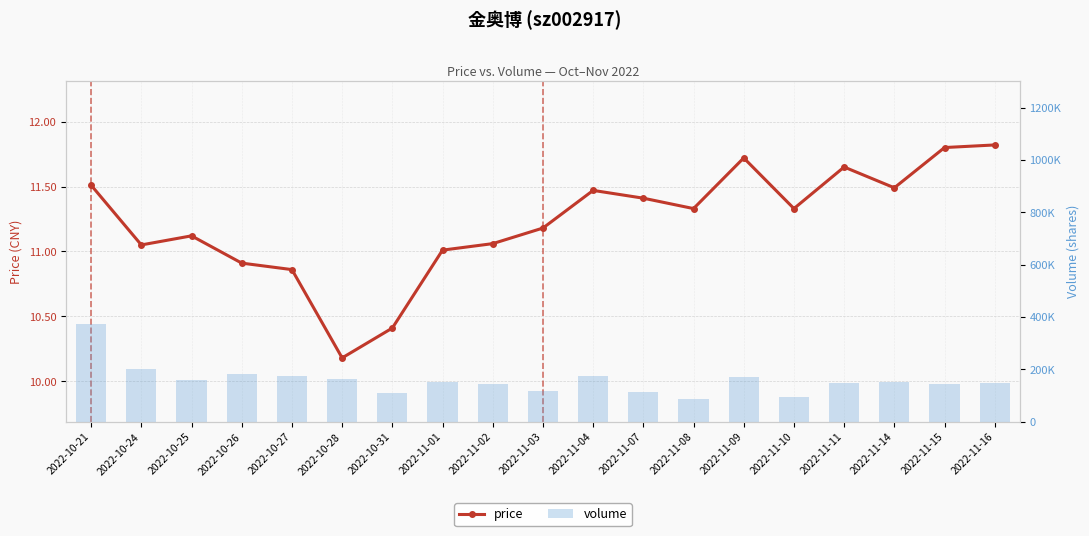

Which series has the largest total across all categories?

volume